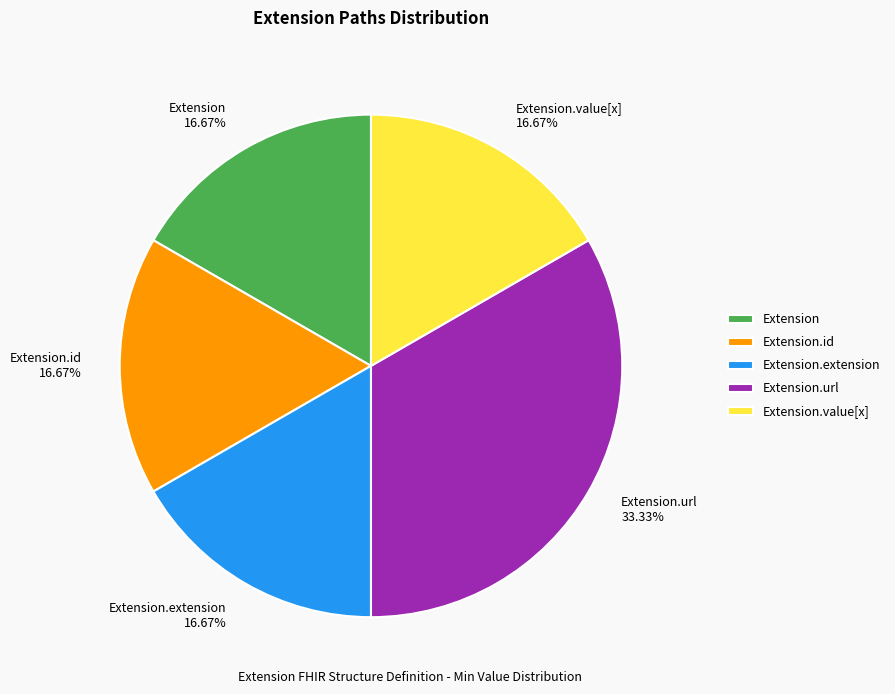

Count the number of slices in the pie.

5